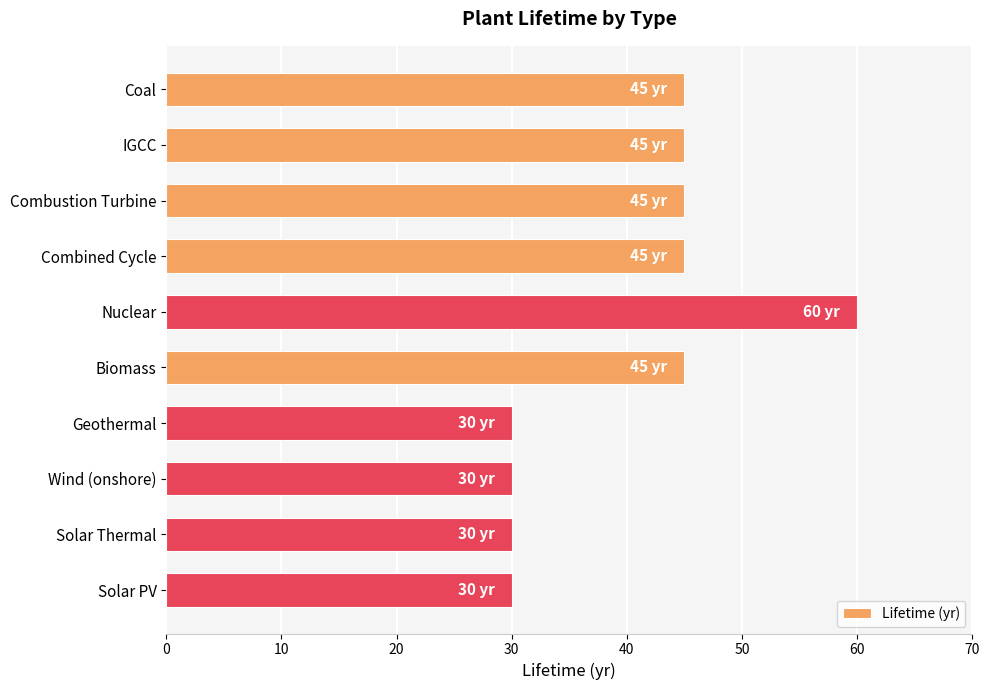

What value does the data have at Nuclear?

60